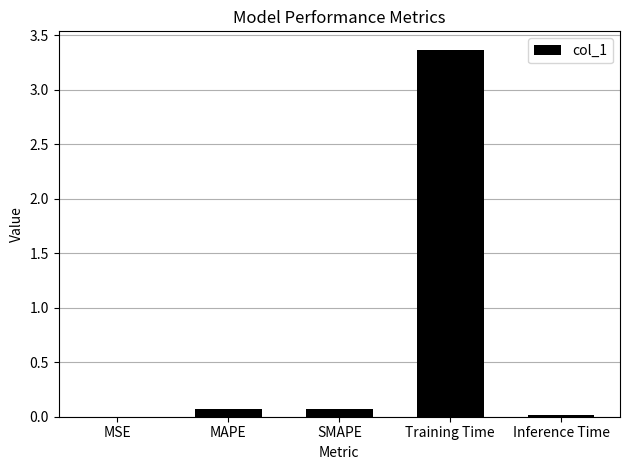

Which category has the highest value across all series?

Training Time